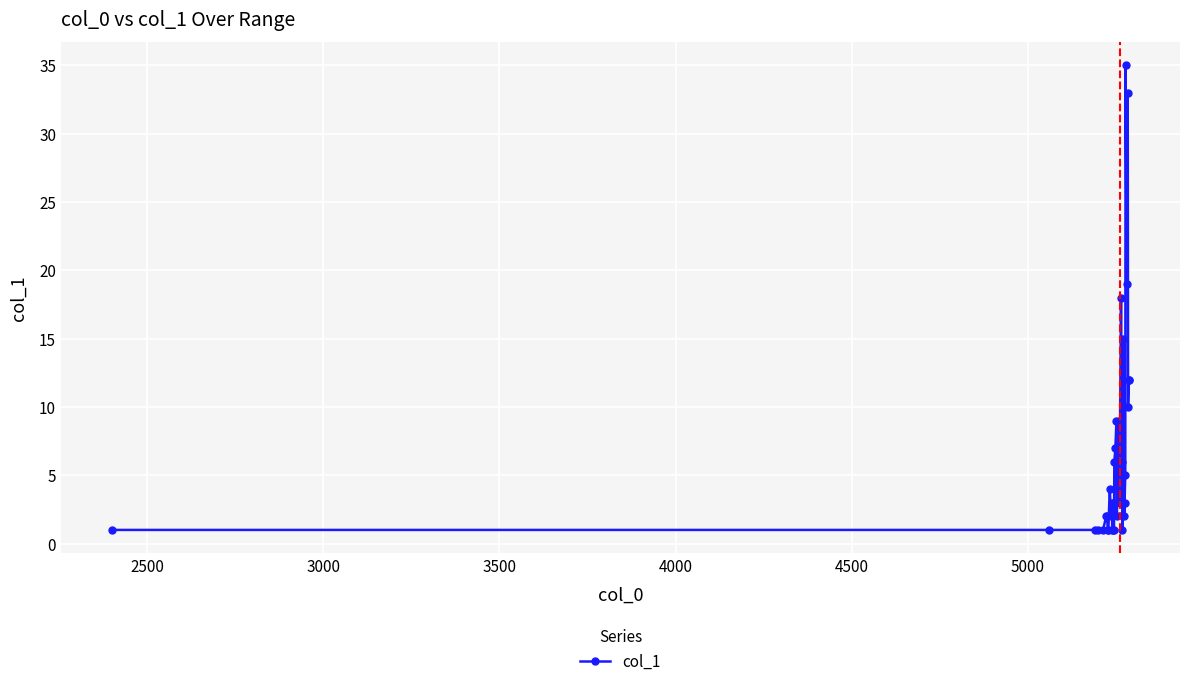

What is the maximum value shown in the chart?

35